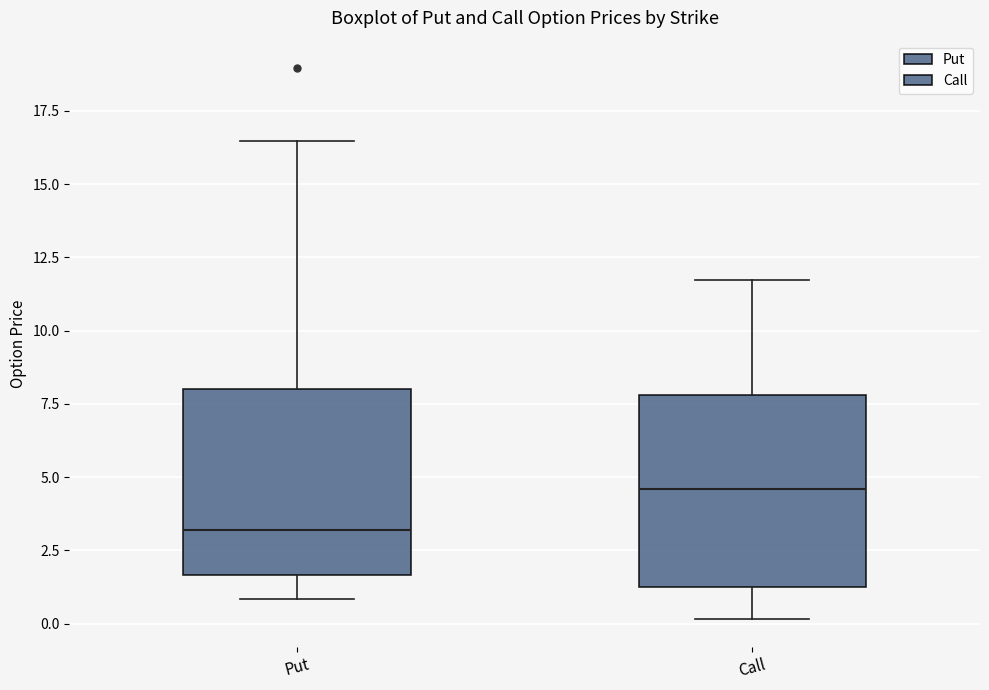

Where does the lower whisker of the box for Call end on the y-axis? The values are not printed on the chart, so give them approximately, as read against the axis.

0.0